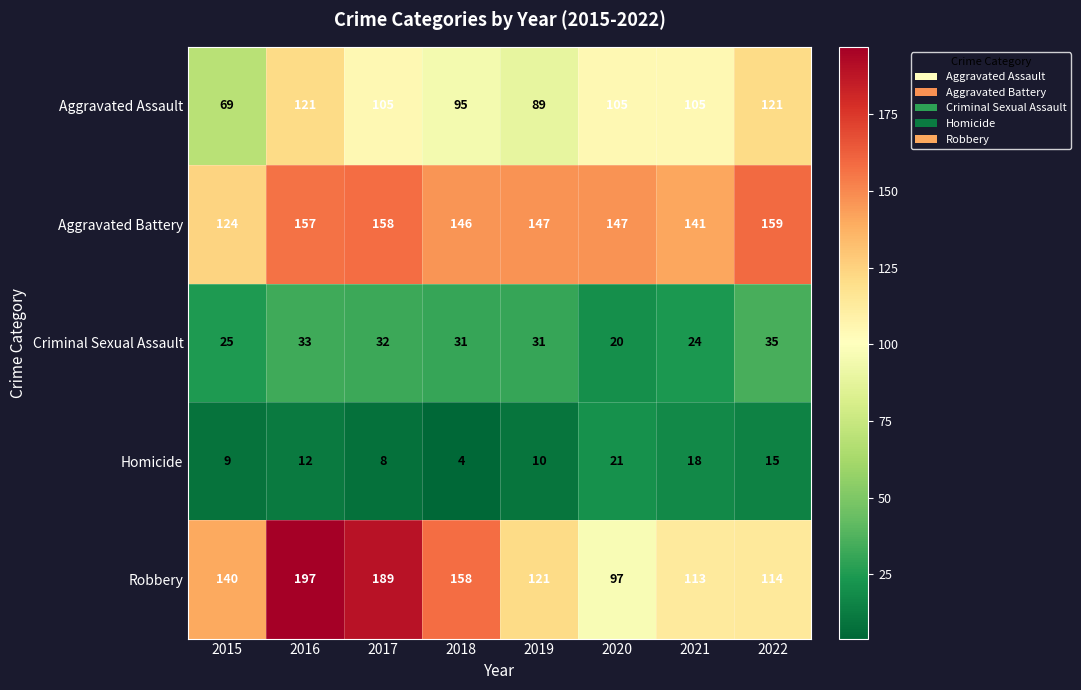

What is the sum of all Criminal Sexual Assault values?

231